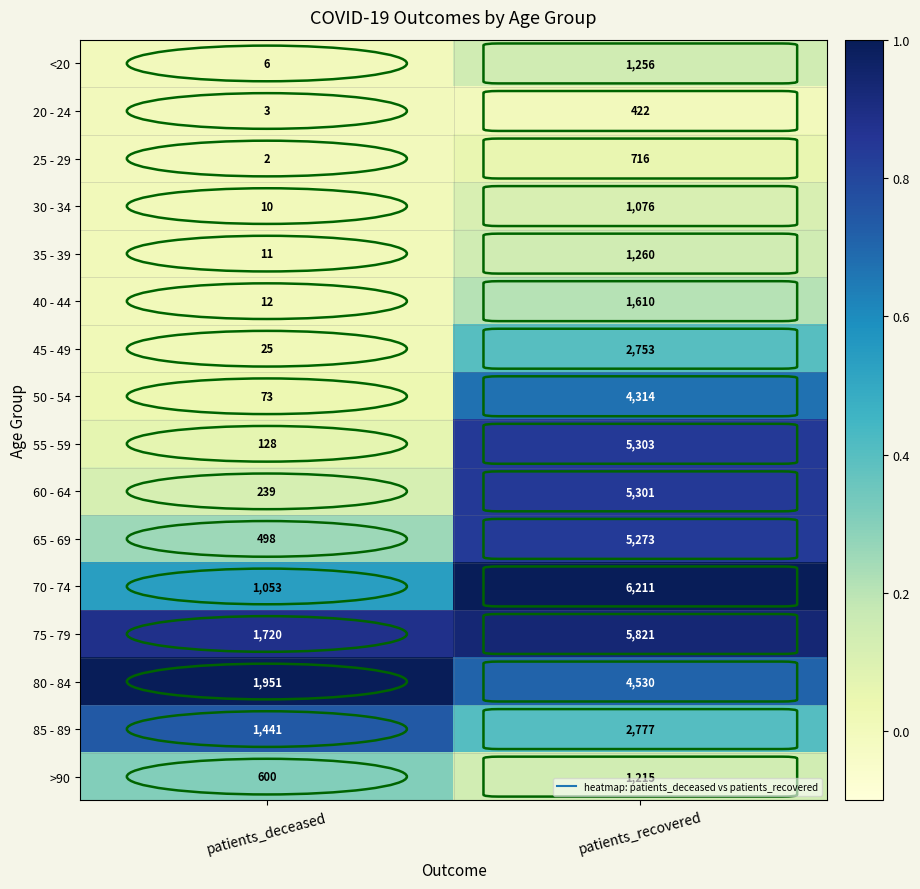

What value does the 30 - 34 series have at patients_recovered, to the nearest 10?

1080